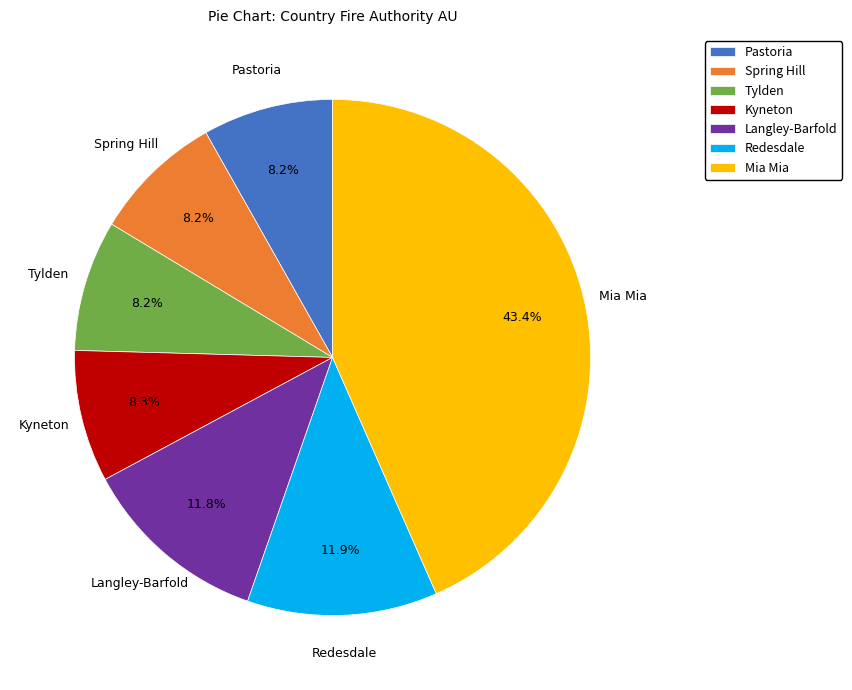

Does Redesdale account for over 50% of the chart?

No